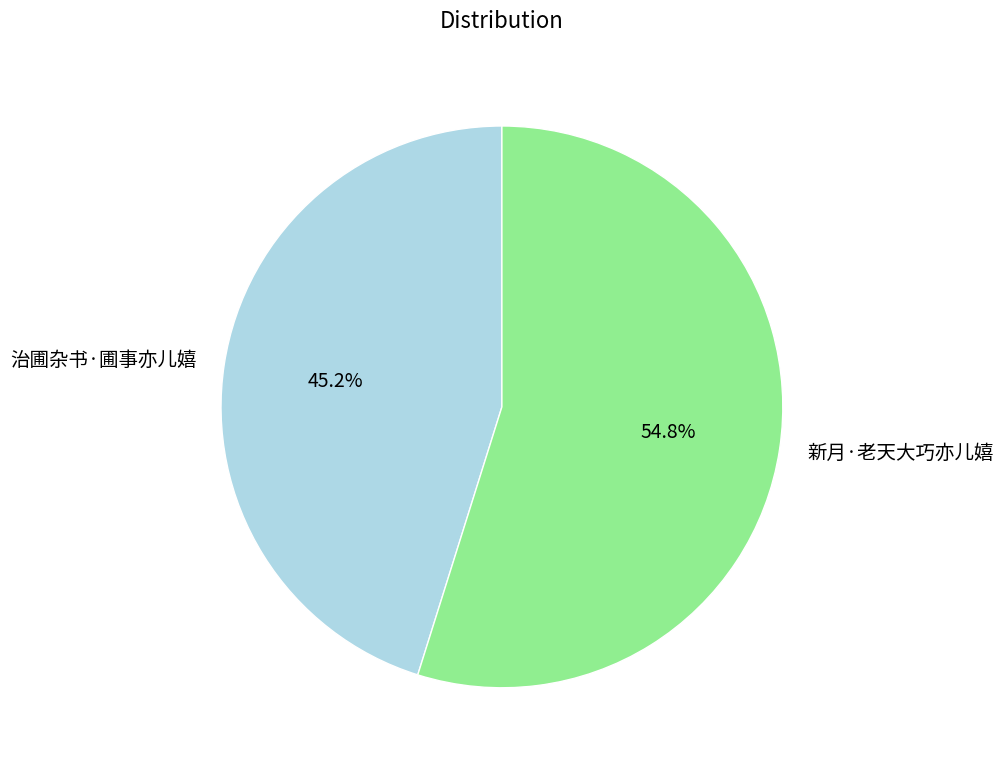

Rank the categories by value from highest to lowest.

新月·老天大巧亦儿嬉, 治圃杂书·圃事亦儿嬉